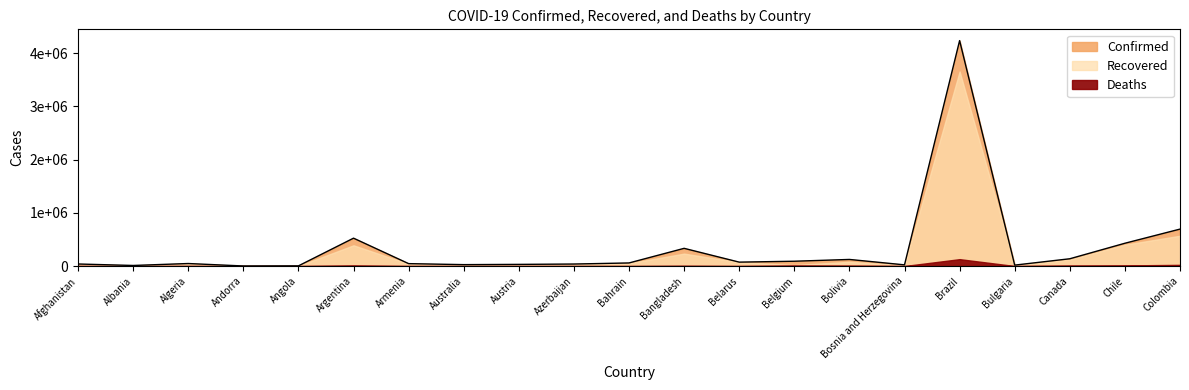

Count the number of categories in the chart.

21